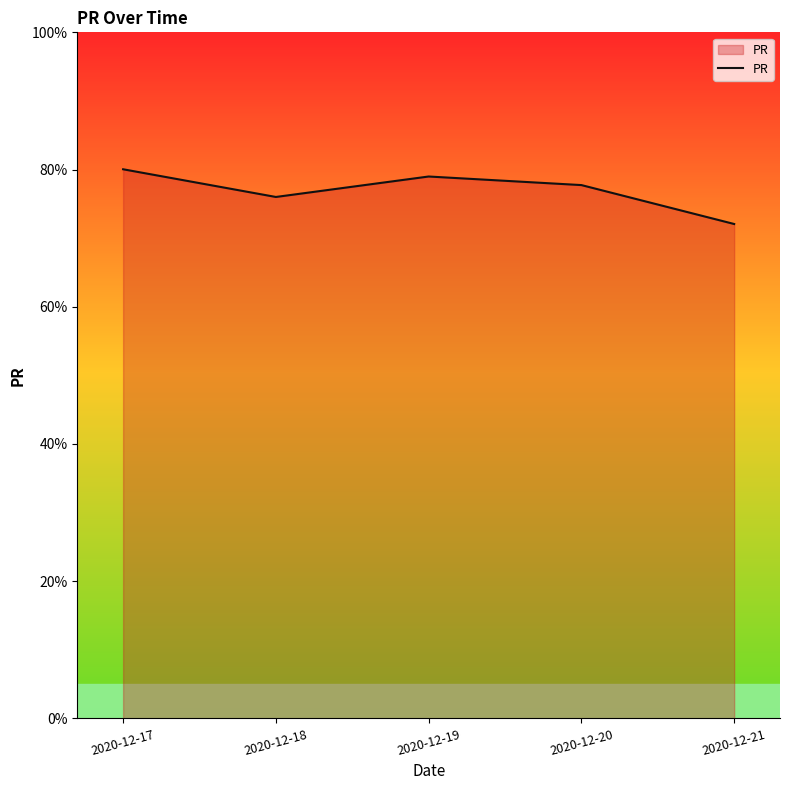

At which label does the data first exceed 77?

2020-12-17